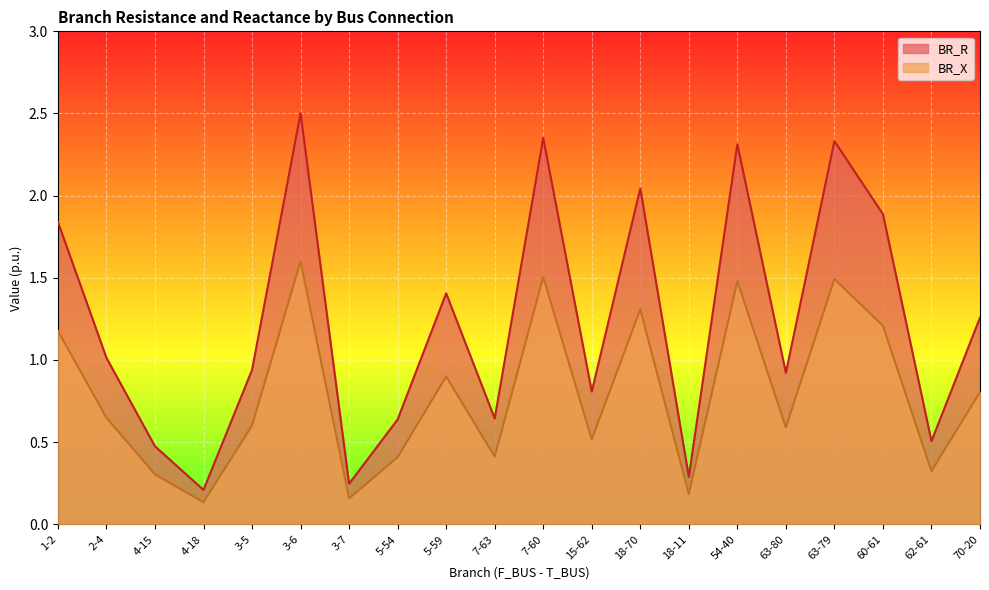

What is the minimum value for BR_X?

0.1